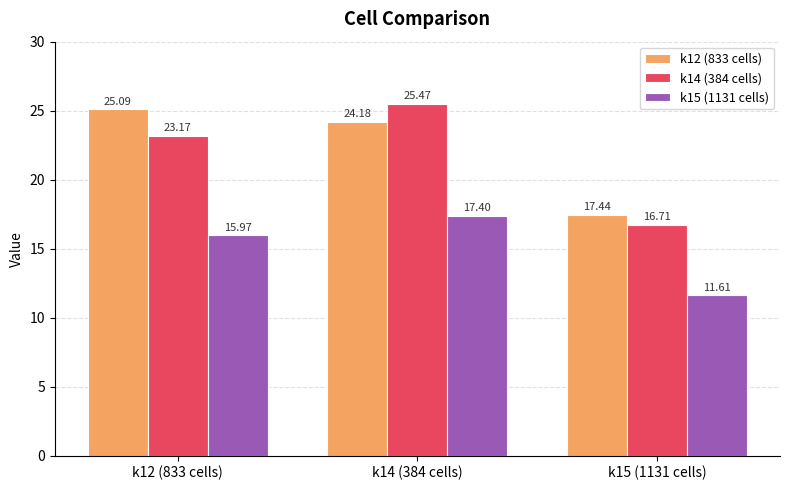

Which series changed the most between k12 (833 cells) and k14 (384 cells)?

k14 (384 cells)